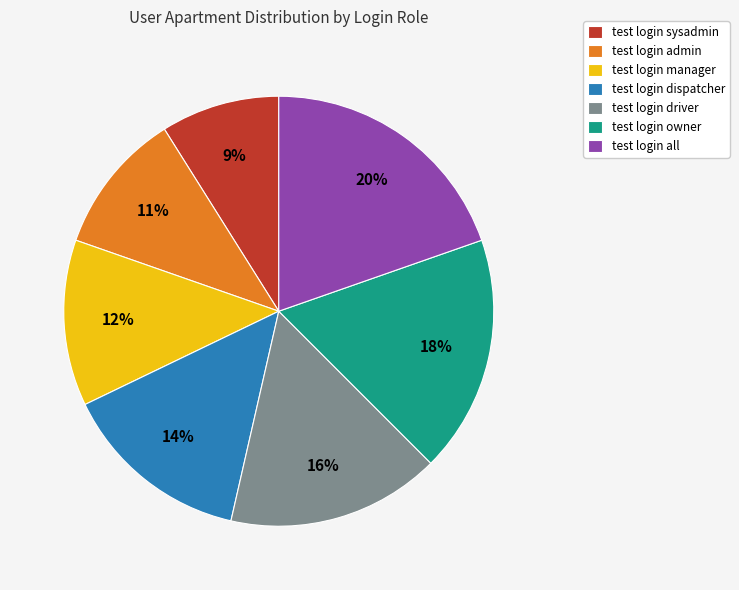

True or false: test login admin accounts for 11% of the total.

True